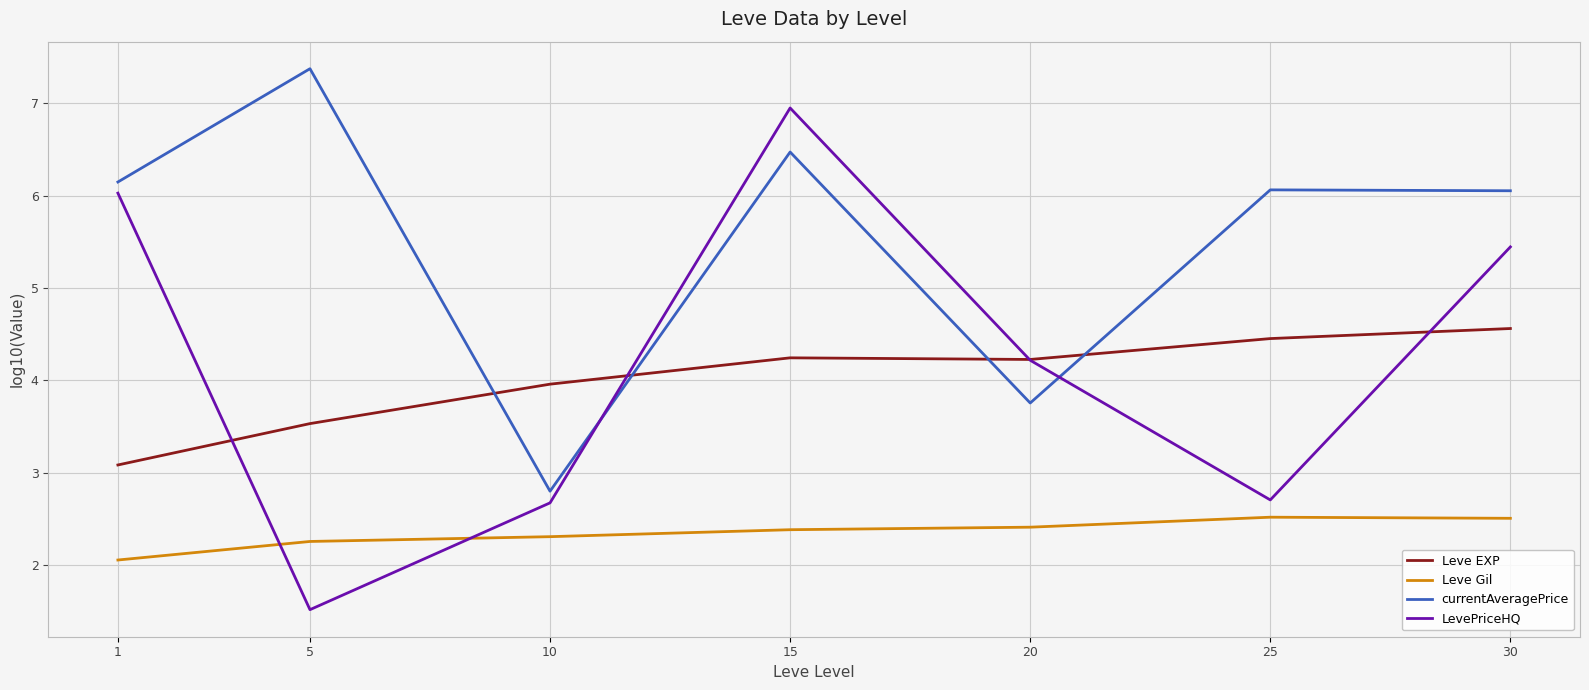

Reading left to right, list all the values displayed in this chart.

Leve EXP: 3.1	3.5	4.0	4.2	4.2	4.5	4.6
Leve Gil: 2.1	2.3	2.3	2.4	2.4	2.5	2.5
currentAveragePrice: 6.1	7.4	2.8	6.5	3.8	6.1	6.1
LevePriceHQ: 6.0	1.5	2.7	7.0	4.2	2.7	5.4